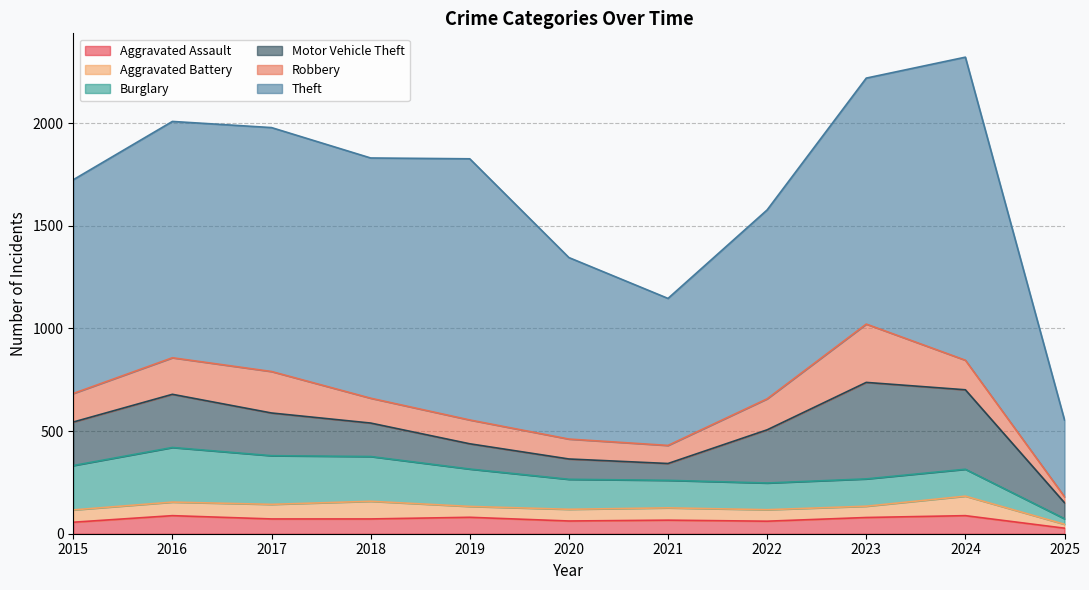

Which category has the highest value across all series?

2024